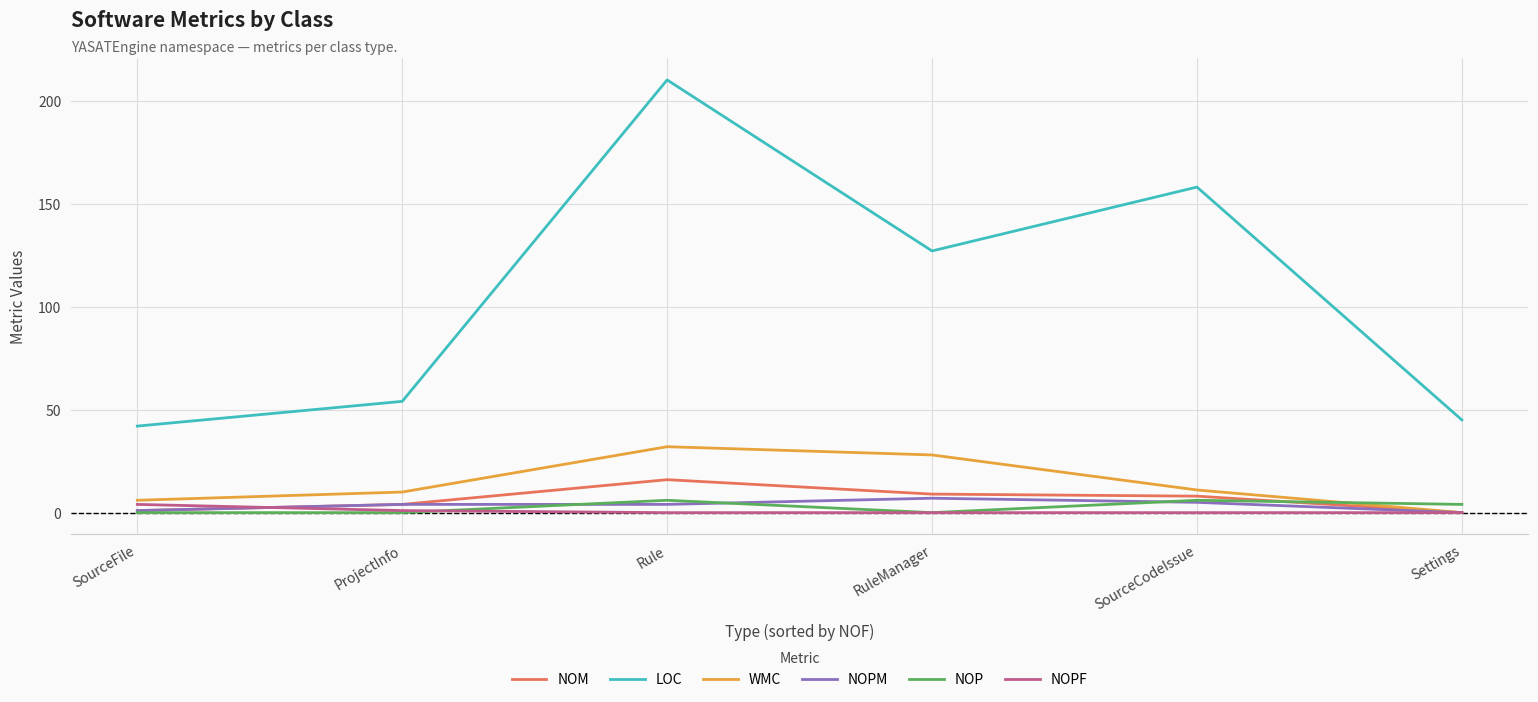

How many categories are shown in the chart?

6